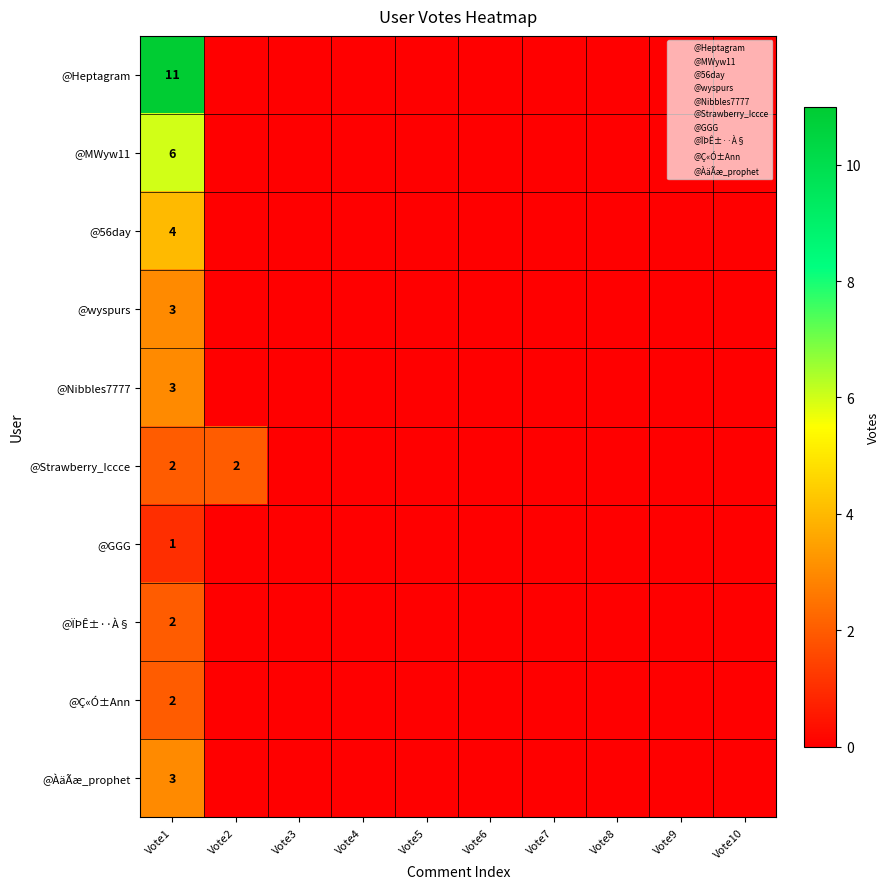

Which series has the largest range (max minus min)?

@Heptagram